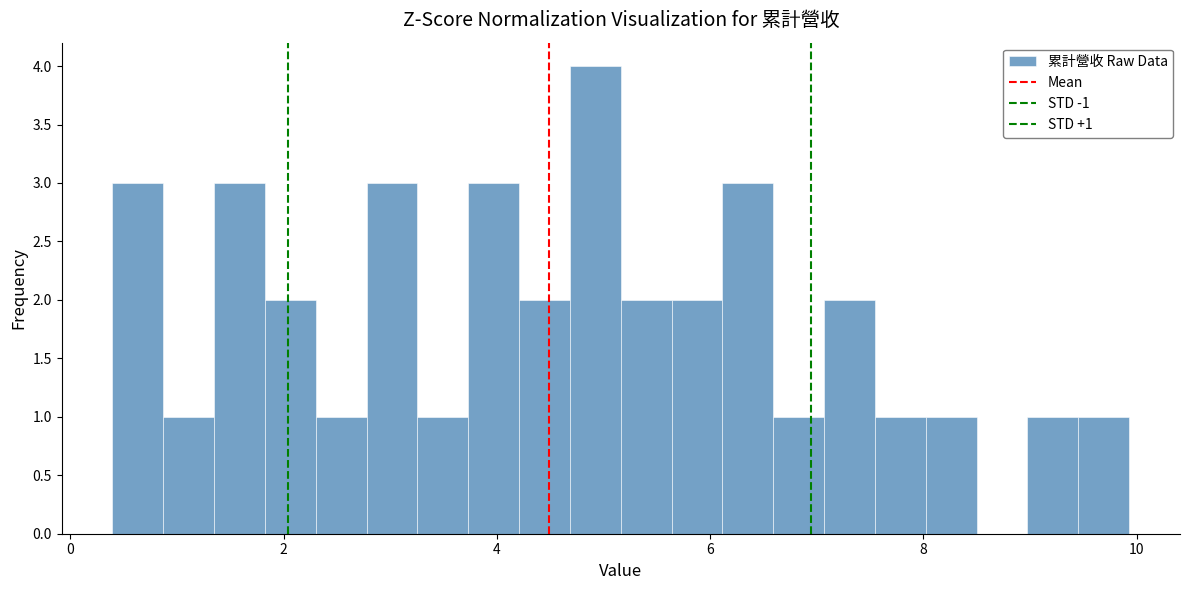

Read against the x-axis, roughly where is the centre of the tallest bar?

5.0